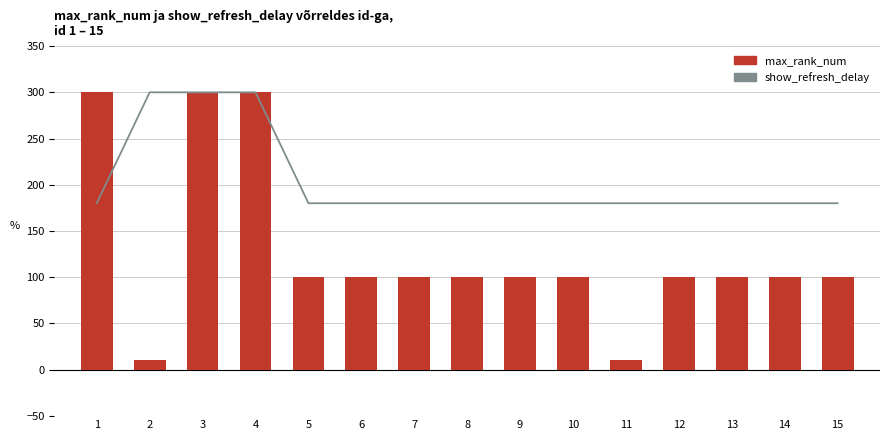

True or false: max_rank_num has a value of 100 at 9.

True